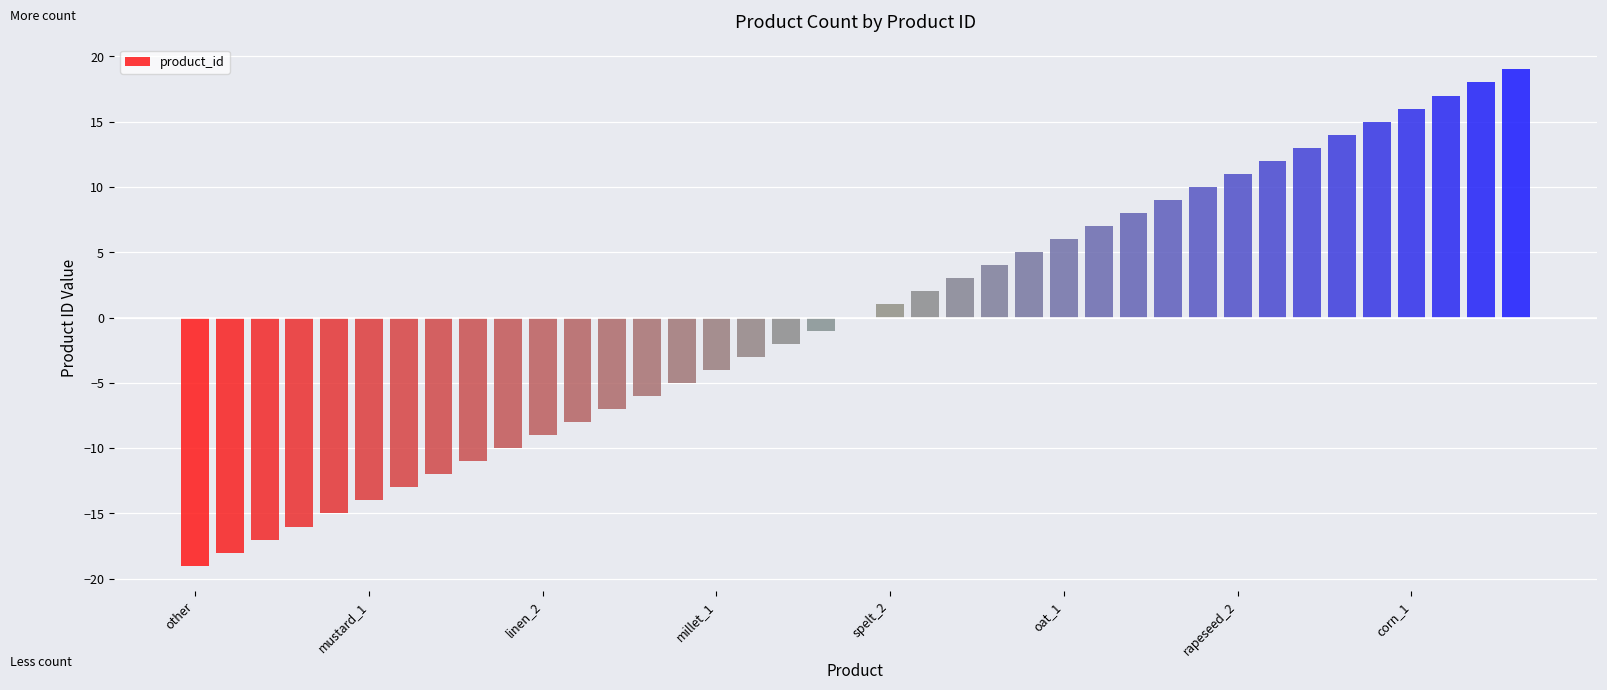

Are the bars grouped side by side (vs. stacked)?

No